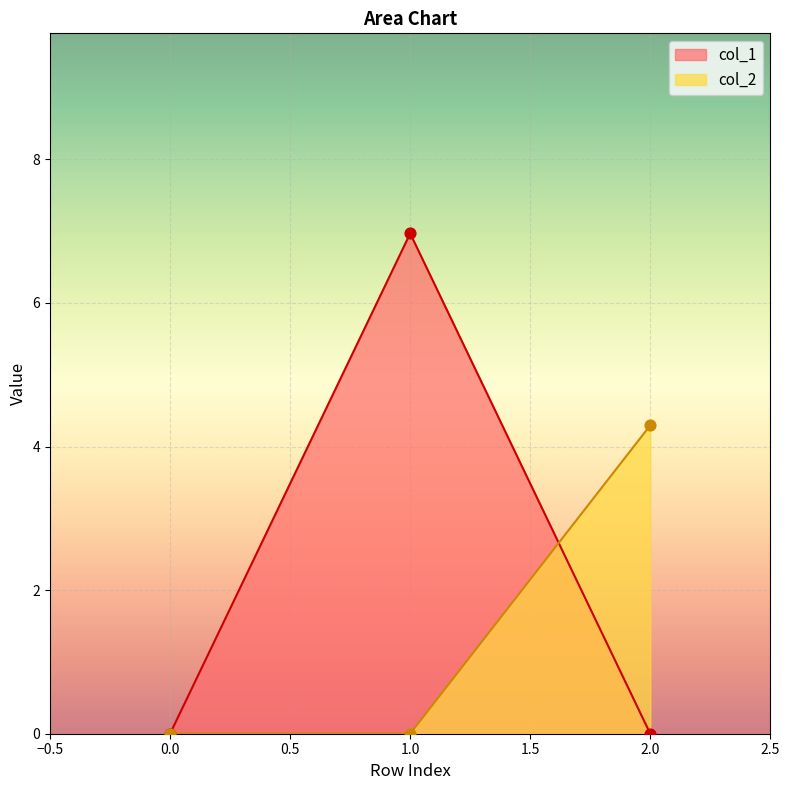

Which series has the widest spread of Y values?

col_1